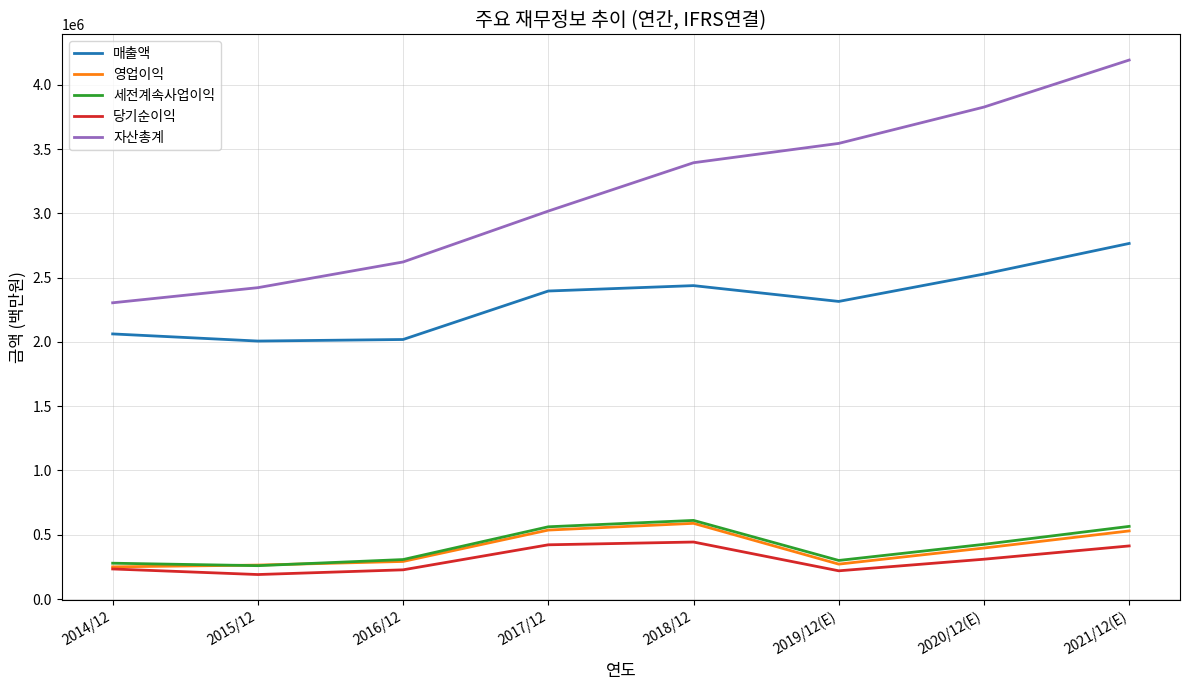

Where is 영업이익 nearest to the value 419559?

2020/12(E)